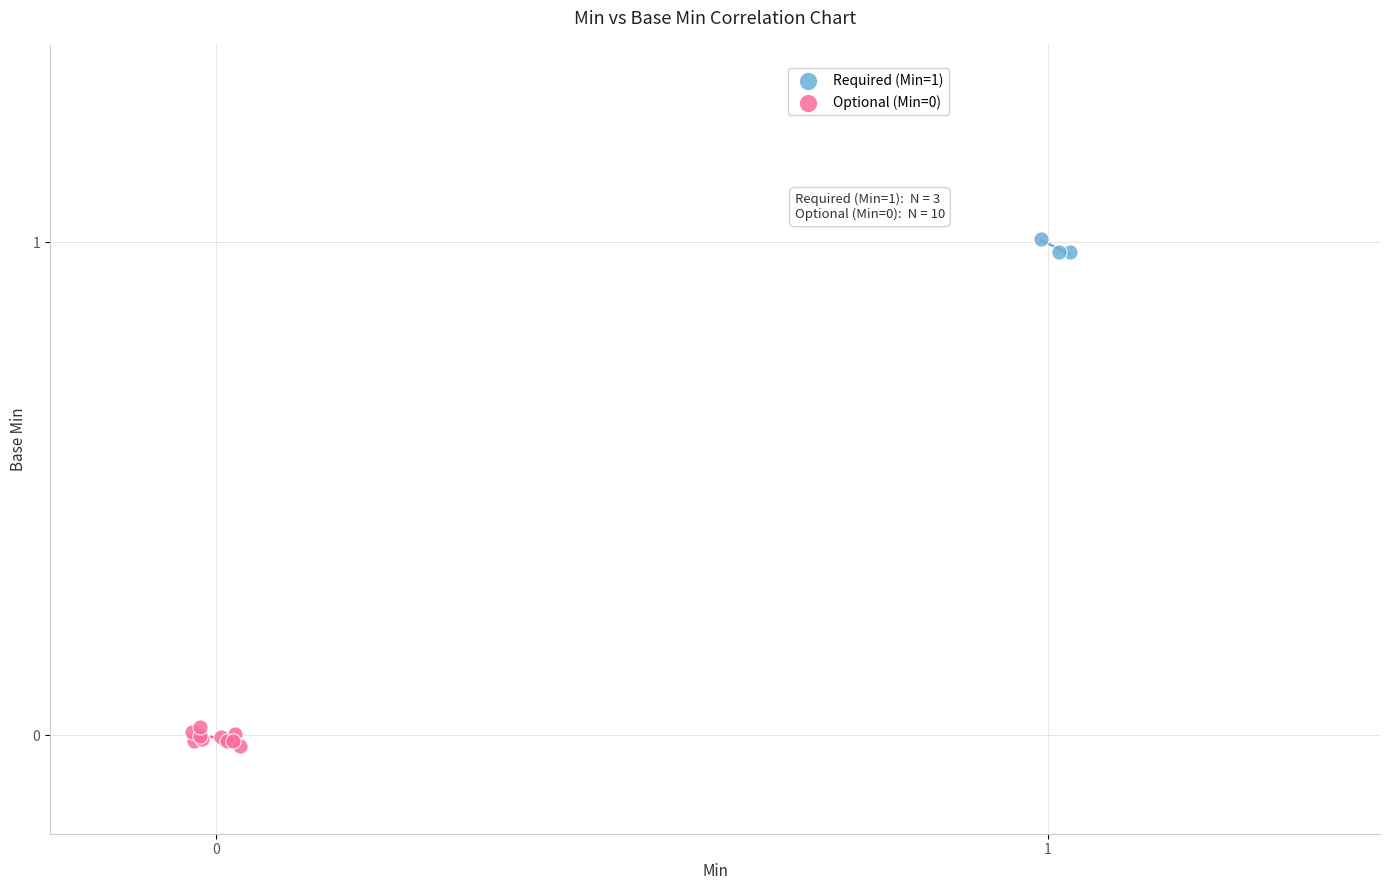

Which series contains the highest Y value?

Required (Min=1)